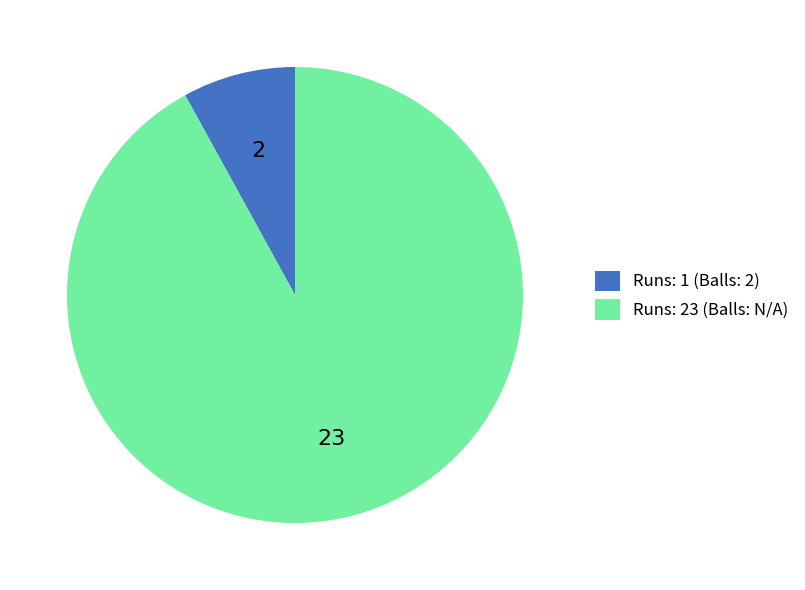

Is it true that Runs: 1 (Balls: 2) is 1% of the pie?

False